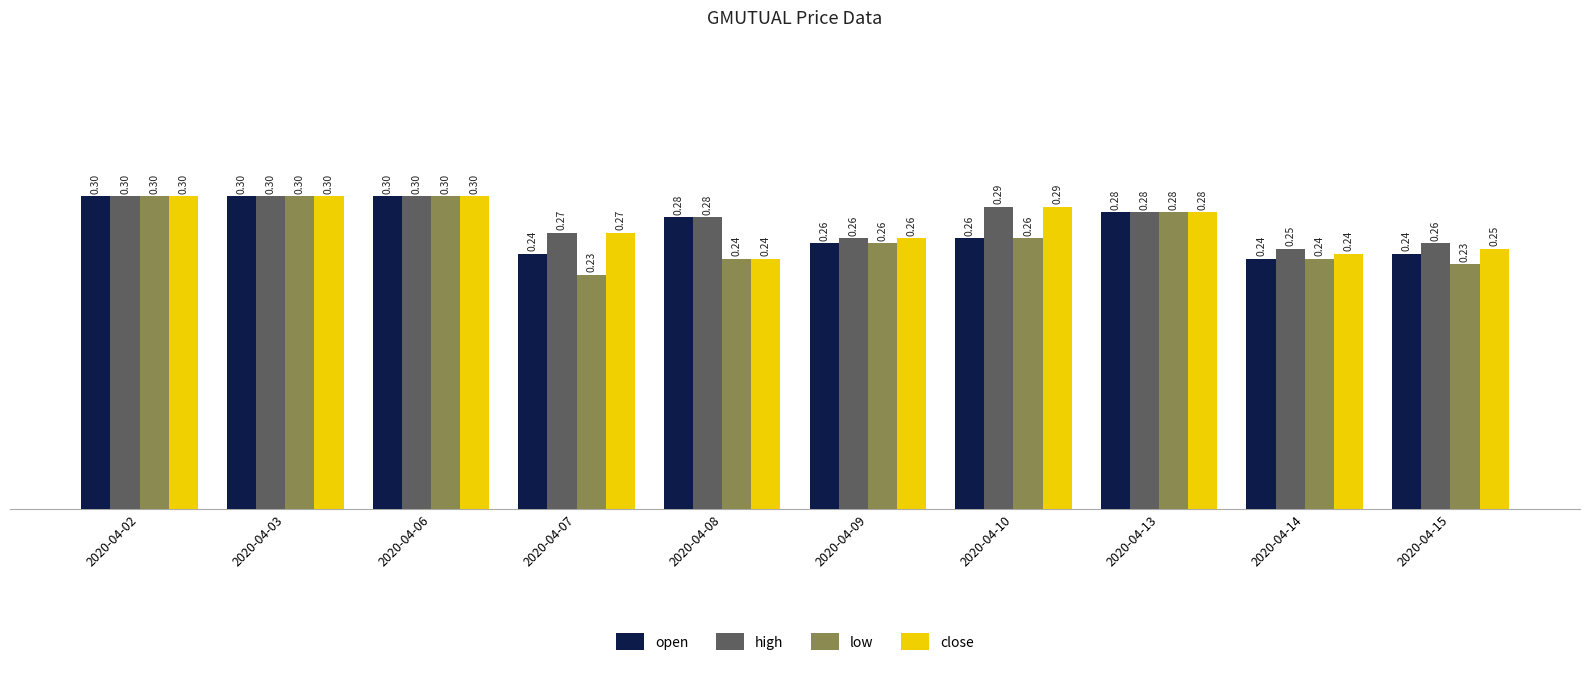

Is the value of low at 2020-04-15 greater than the value of close at 2020-04-13?

No